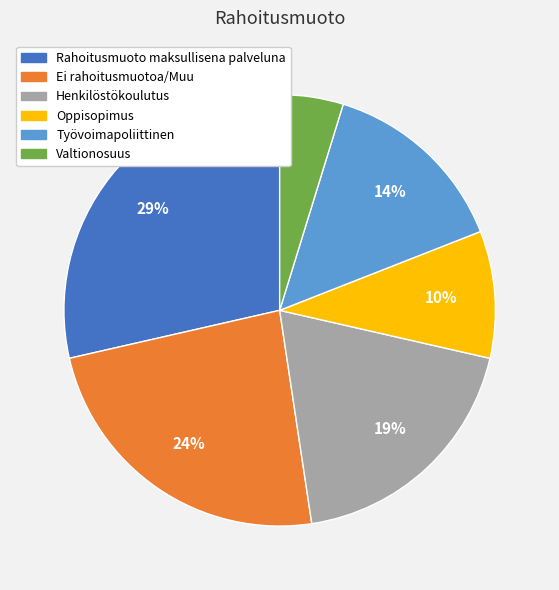

What is the largest slice in the pie chart?

Rahoitusmuoto maksullisena palveluna